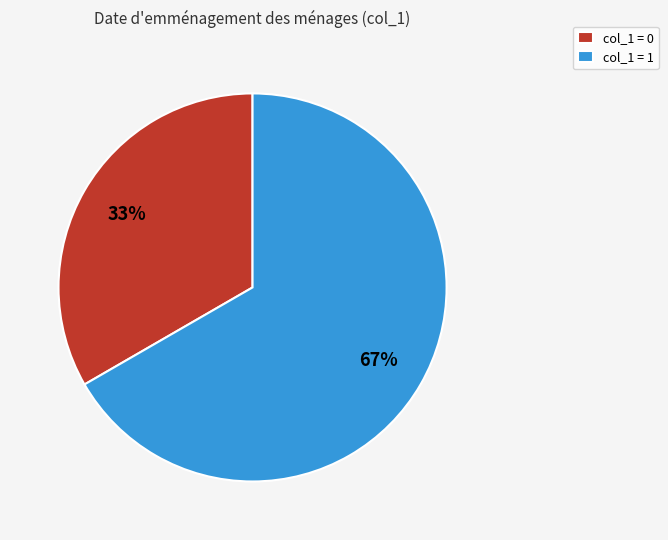

To the nearest percent, what percentage of the pie is col_1 = 1?

67%